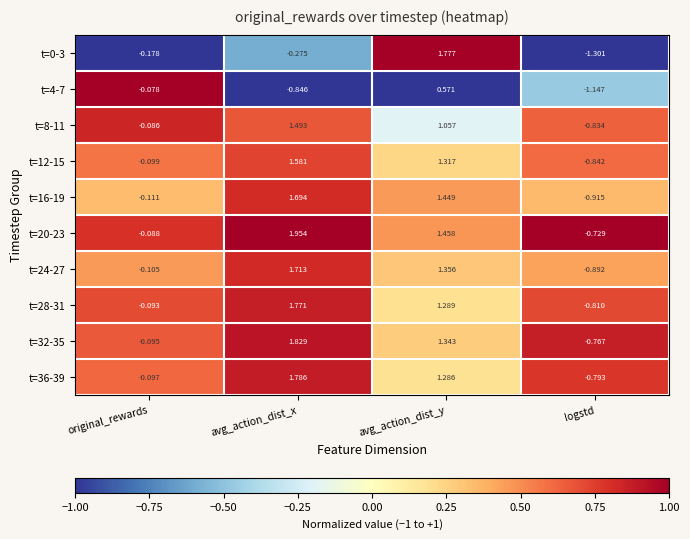

At logstd, list the series in order from smallest to largest.

t=0-3, t=4-7, t=16-19, t=24-27, t=12-15, t=8-11, t=28-31, t=36-39, t=32-35, t=20-23